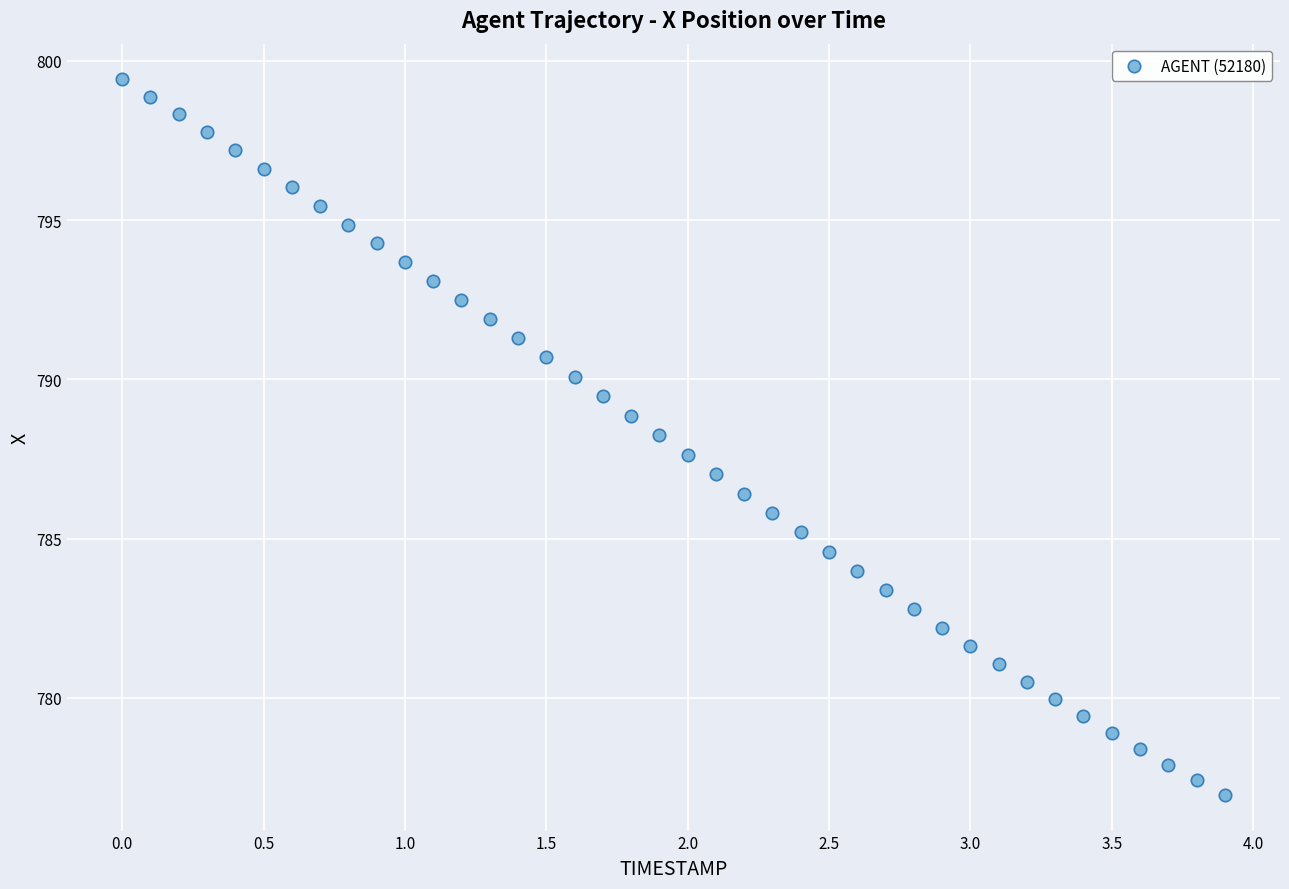

What is the range of Y values (max minus min)?

22.5